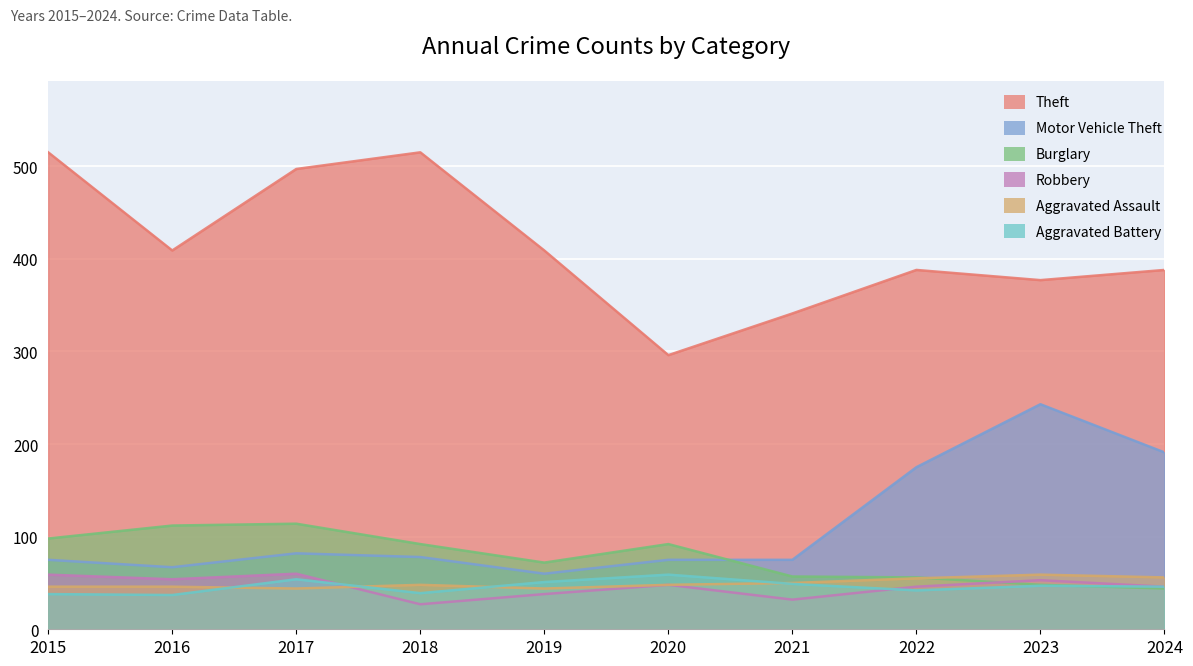

Where is the first local maximum for Burglary?

2017